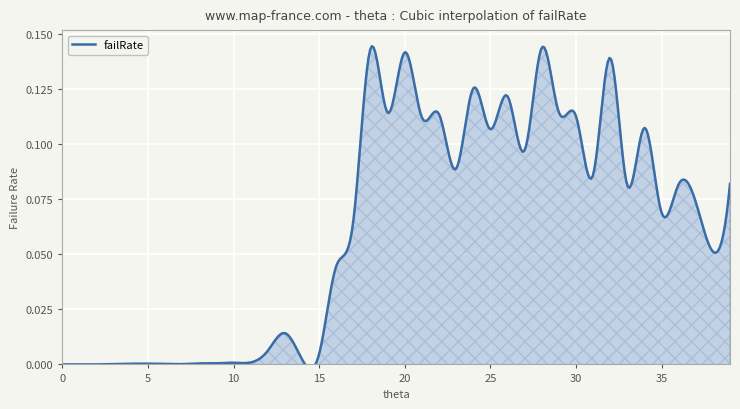

Rank the categories by value from lowest to highest.

0, 1, 2, 7, 3, 6, 4, 5, 8, 9, 10, 11, 14, 15, 12, 13, 16, 38, 17, 35, 37, 33, 36, 39, 31, 23, 27, 25, 34, 21, 30, 22, 19, 29, 26, 24, 32, 20, 18, 28